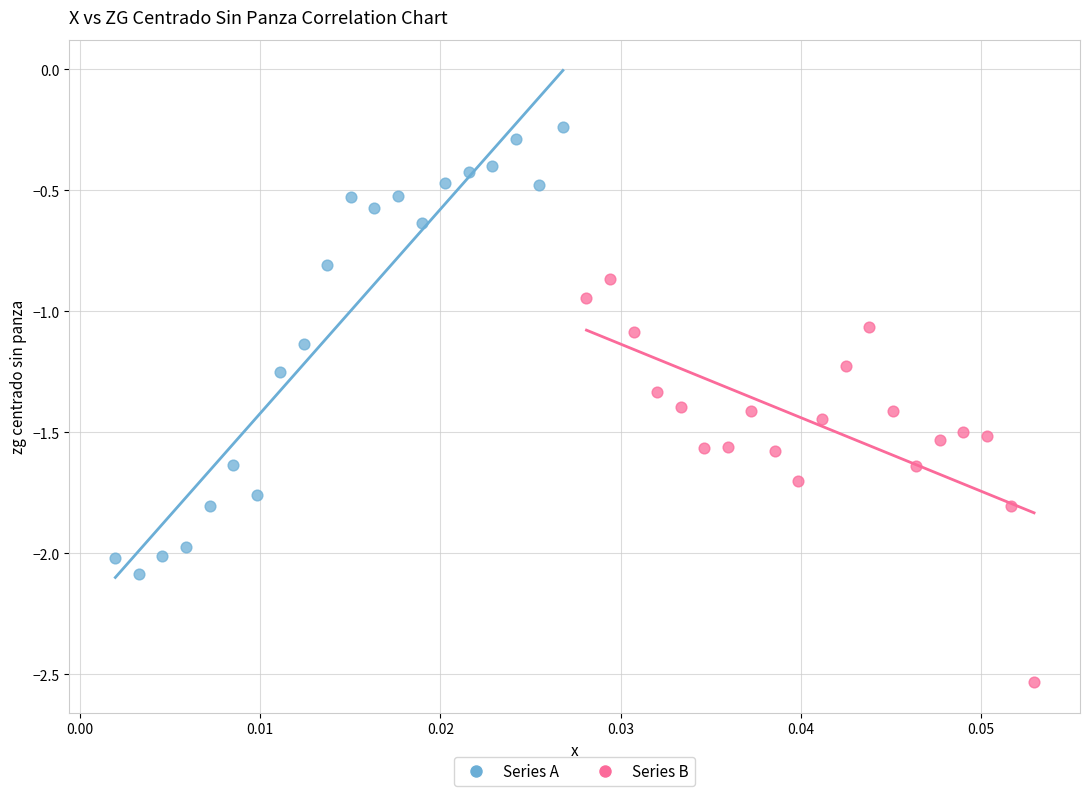

Which series reaches the maximum Y coordinate?

Series A